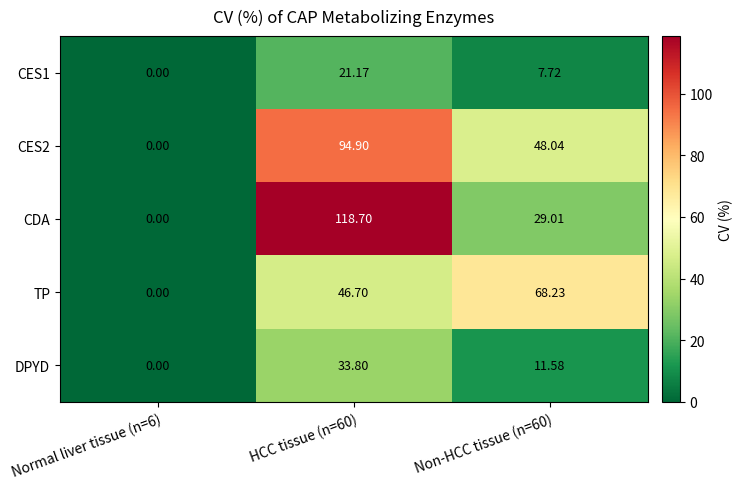

Which series has the largest total across all categories?

CDA